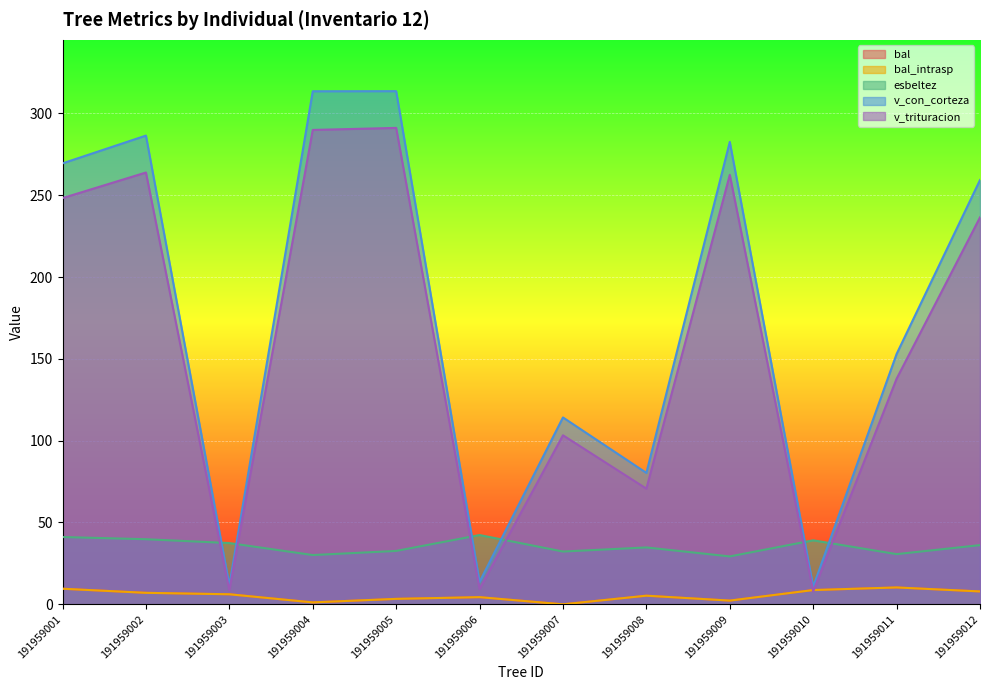

What is the average value of the bal series?

5.5